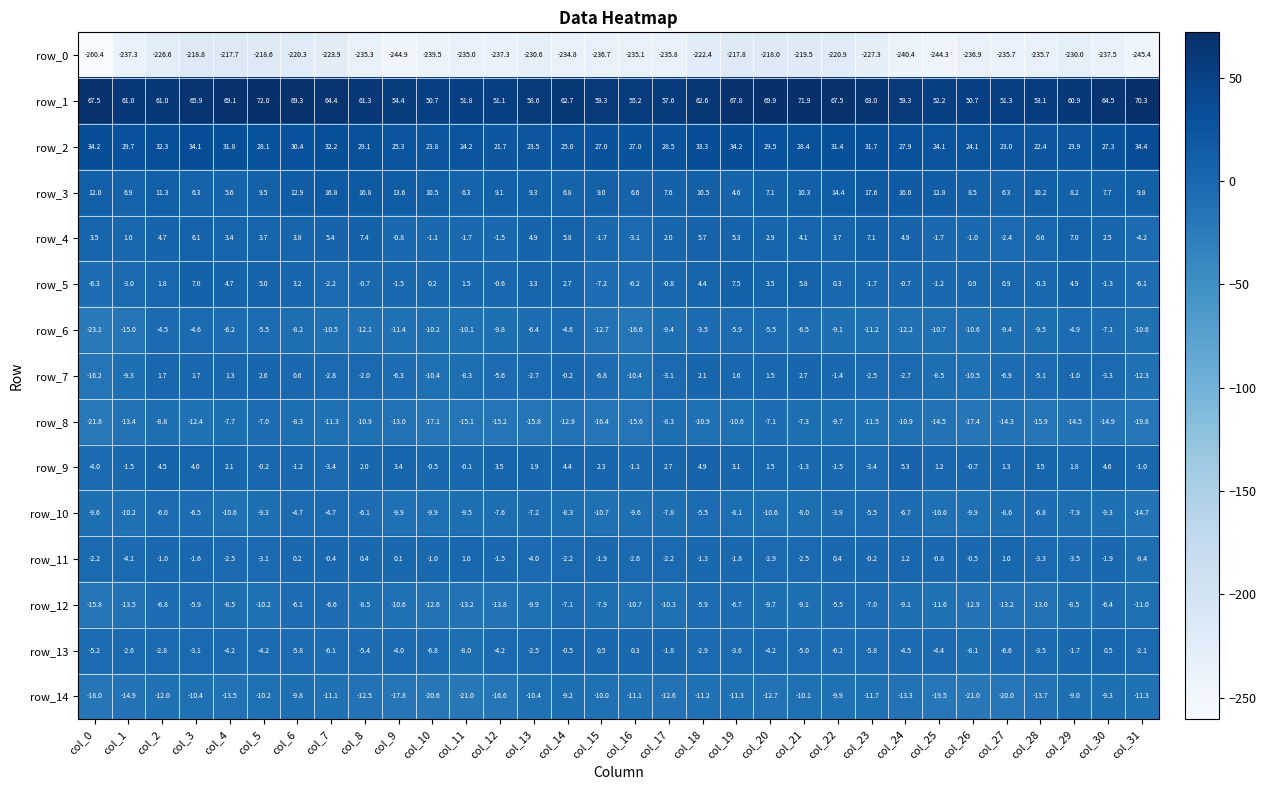

Which series has the largest total across all categories?

row_1